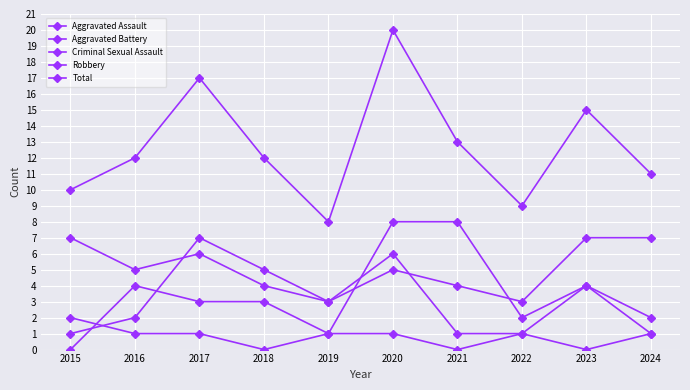

Which has a higher value, 2020 or 2024?

2024